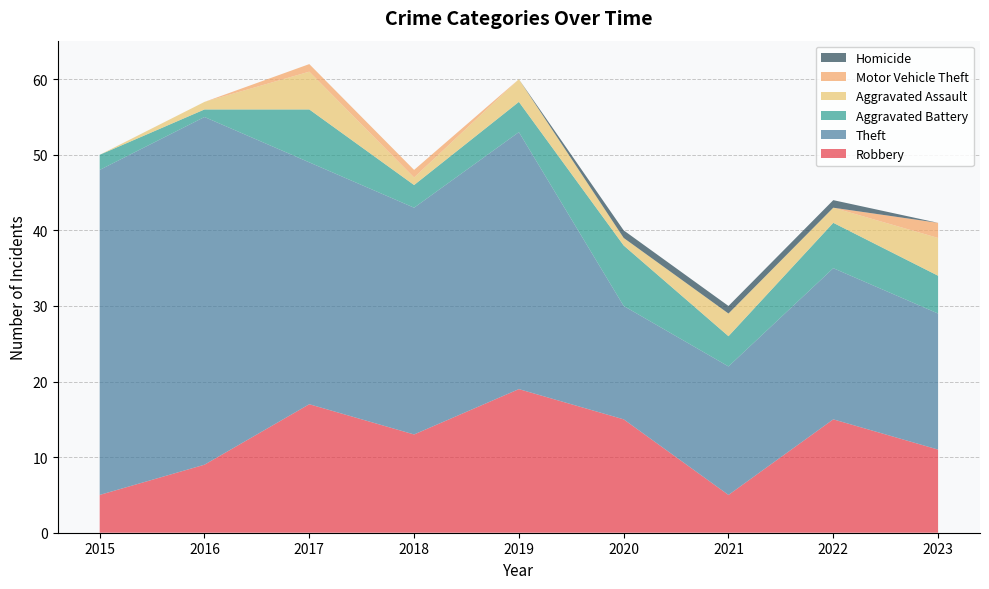

Reading left to right, list all the values displayed in this chart.

Robbery: 2015=5	2016=9	2017=17	2018=13	2019=19	2020=15	2021=5	2022=15	2023=11
Theft: 2015=43	2016=46	2017=32	2018=30	2019=34	2020=15	2021=17	2022=20	2023=18
Aggravated Battery: 2015=2	2016=1	2017=7	2018=3	2019=4	2020=8	2021=4	2022=6	2023=5
Aggravated Assault: 2015=0	2016=1	2017=5	2018=1	2019=3	2020=1	2021=3	2022=2	2023=5
Motor Vehicle Theft: 2015=0	2016=0	2017=1	2018=1	2019=0	2020=0	2021=0	2022=0	2023=2
Homicide: 2015=0	2016=0	2017=0	2018=0	2019=0	2020=1	2021=1	2022=1	2023=0